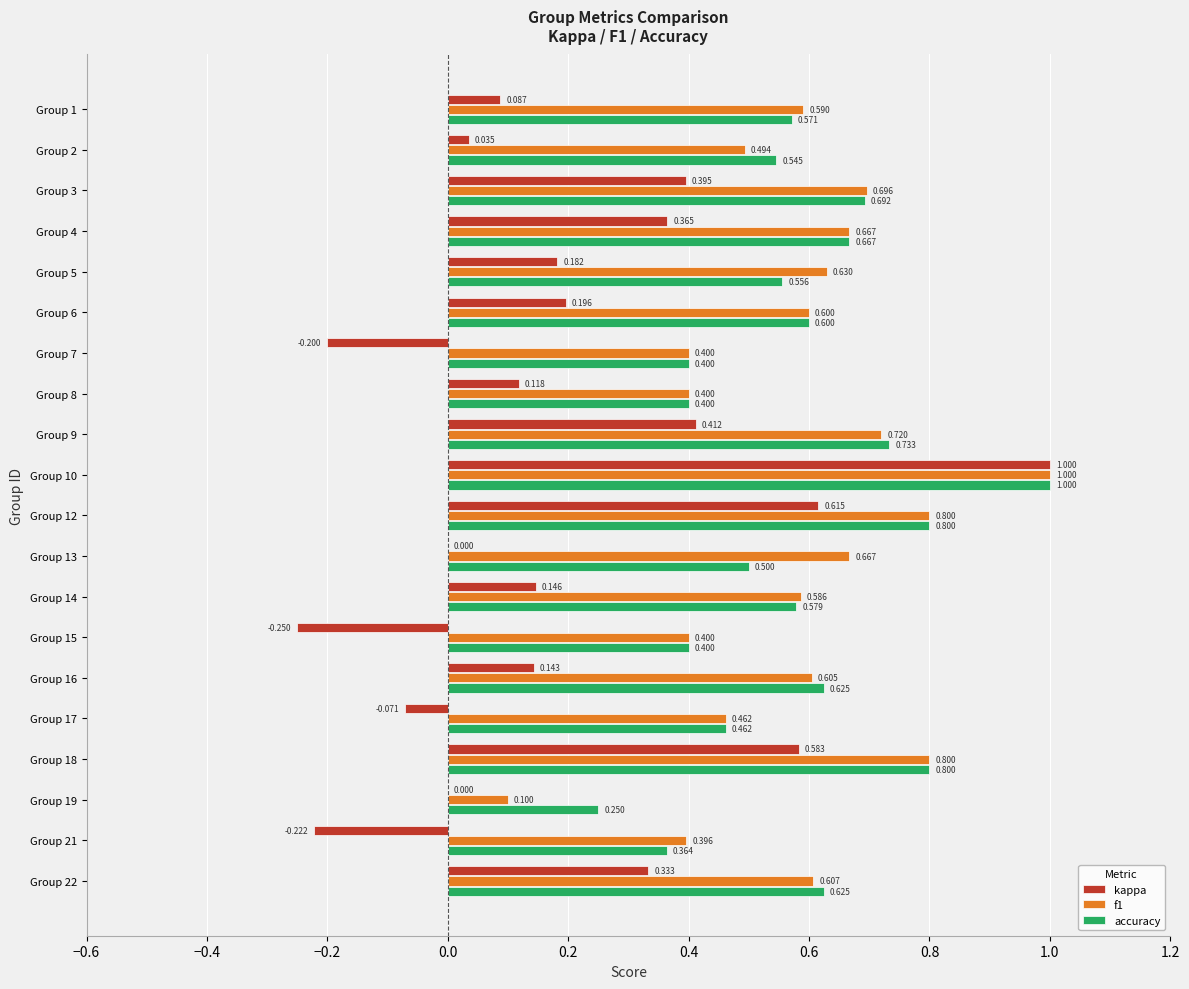

What are all the series names shown in the legend?

kappa, f1, accuracy